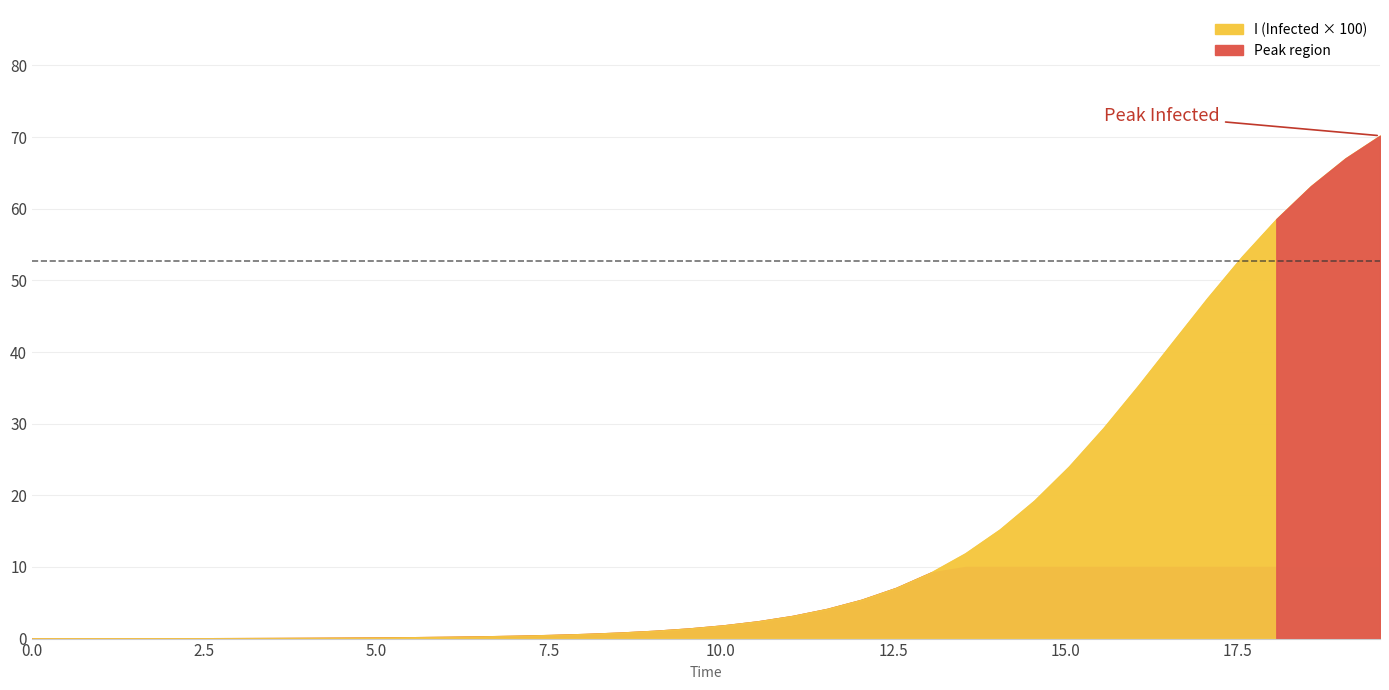

At how many categories does at least one series exceed 0?

40